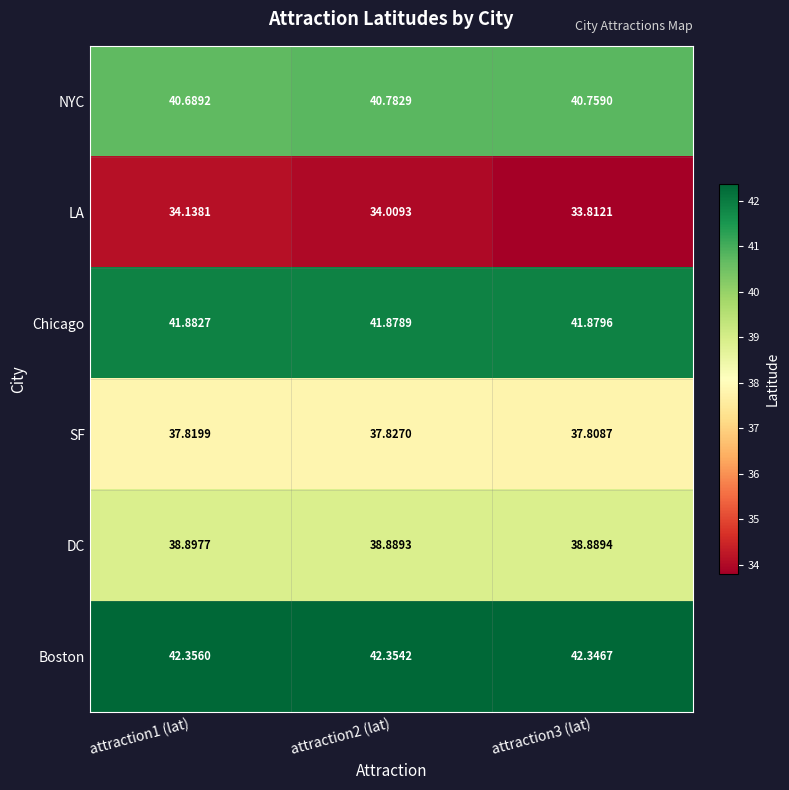

Which series has the widest spread of values?

LA